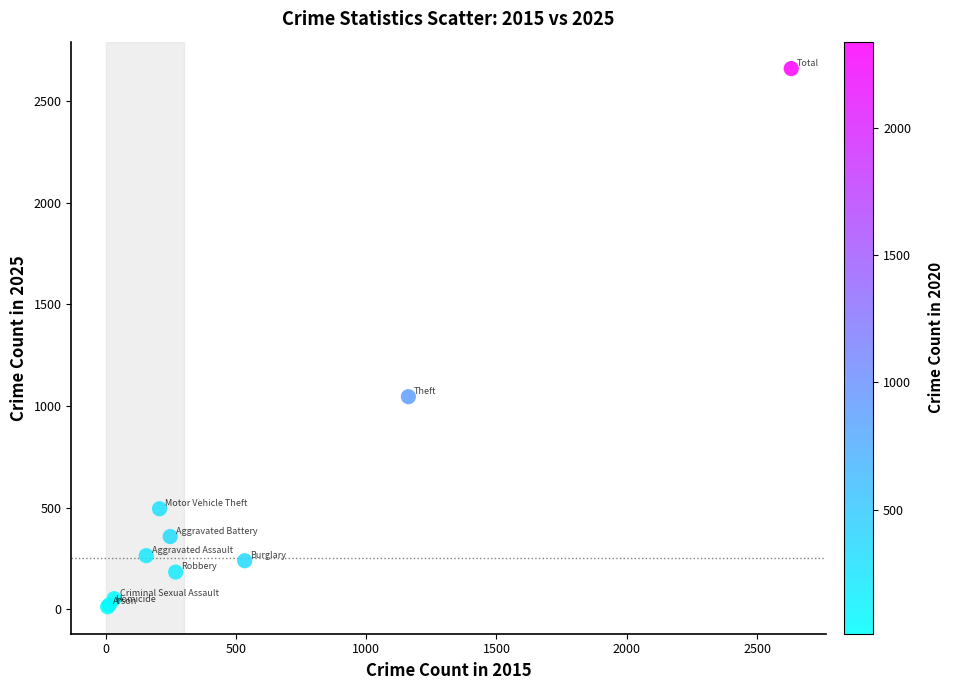

What Y value in the scatter plot is closest to 1336?

1046